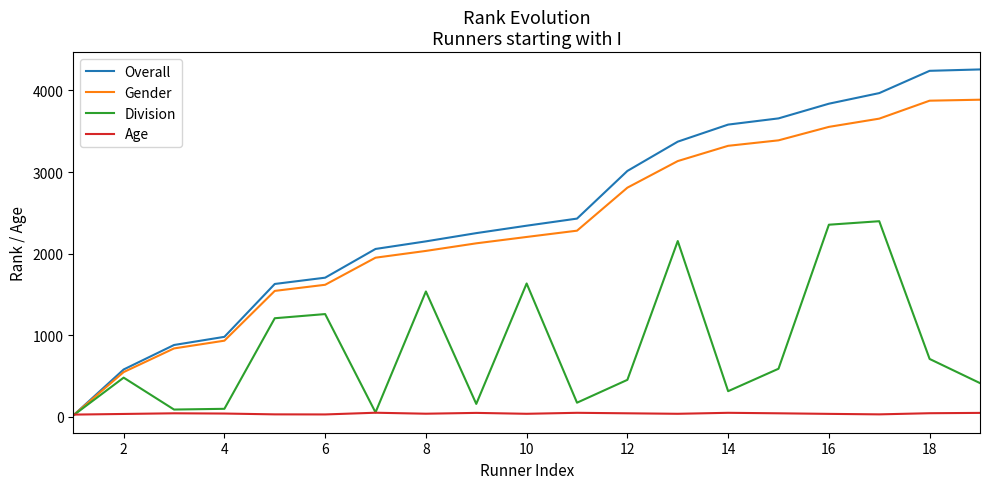

In Division, how many points are higher than both neighbors (excluding endpoints)?

6